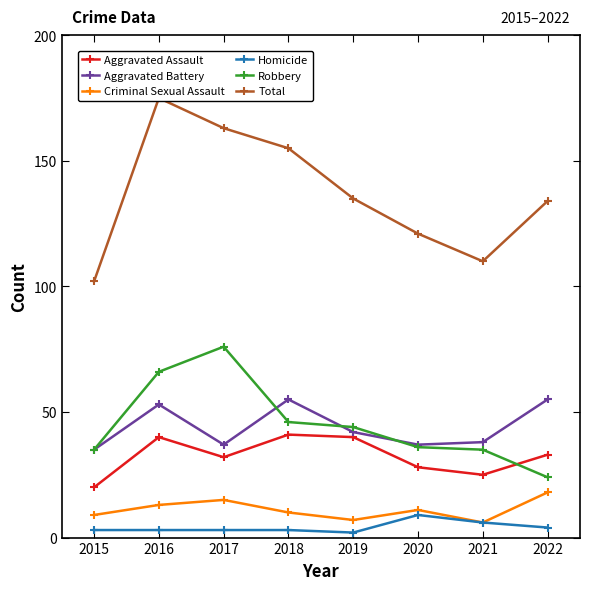

True or false: Robbery and Criminal Sexual Assault cross at least once.

False